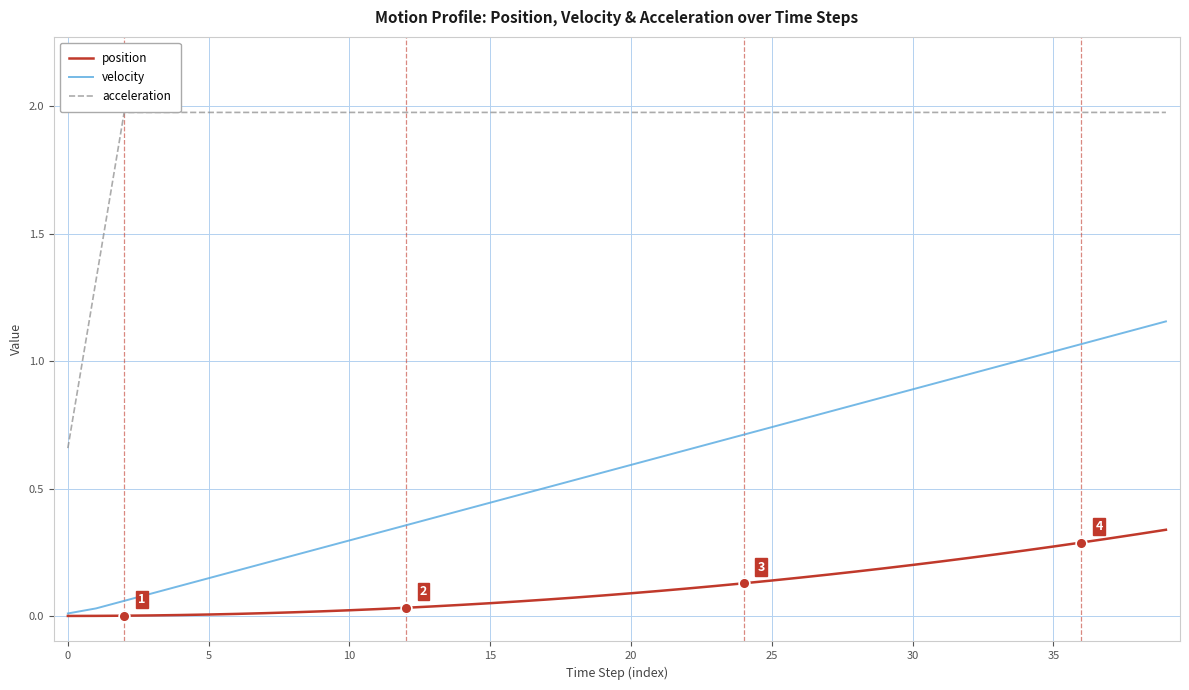

At which category is the sum across all series the highest?

39